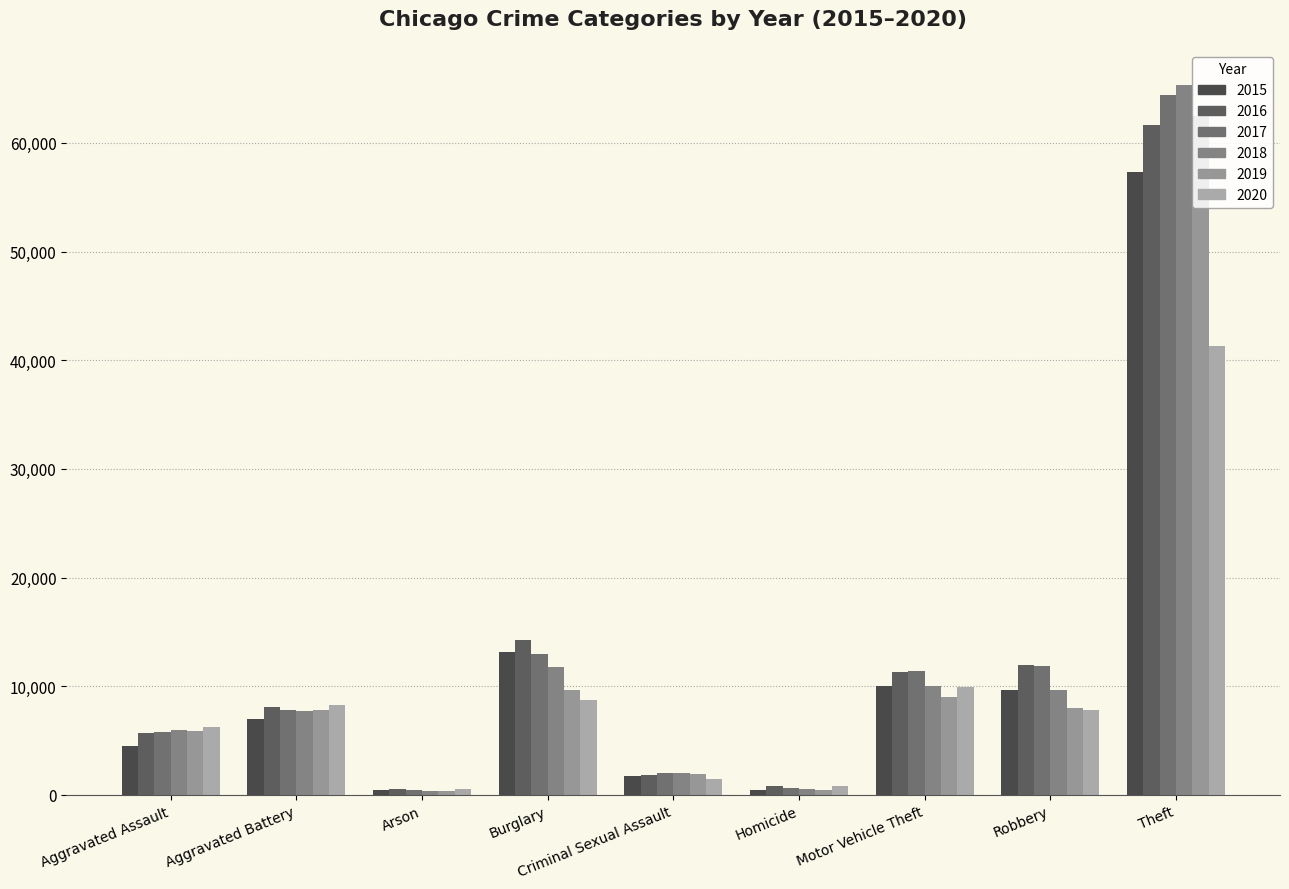

What position from the right is Homicide?

4